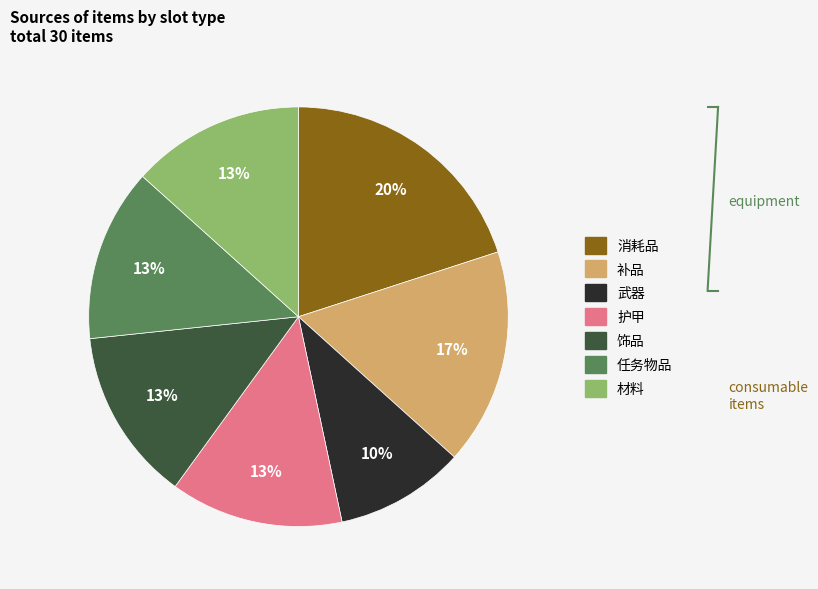

Is there a majority slice in this chart?

No